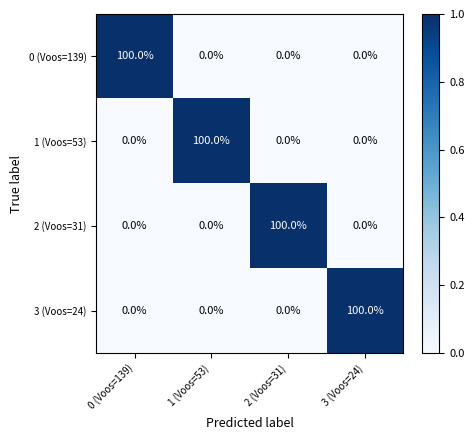

Is the value of 0 (Voos=139) at 0 (Voos=139) greater than the value of 3 (Voos=24) at 2 (Voos=31)?

Yes